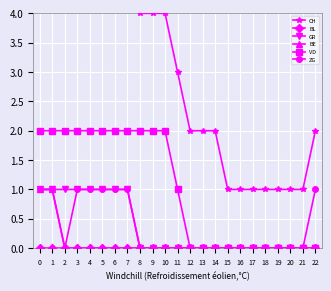

Is it true that BE equals 1 at 0?

True